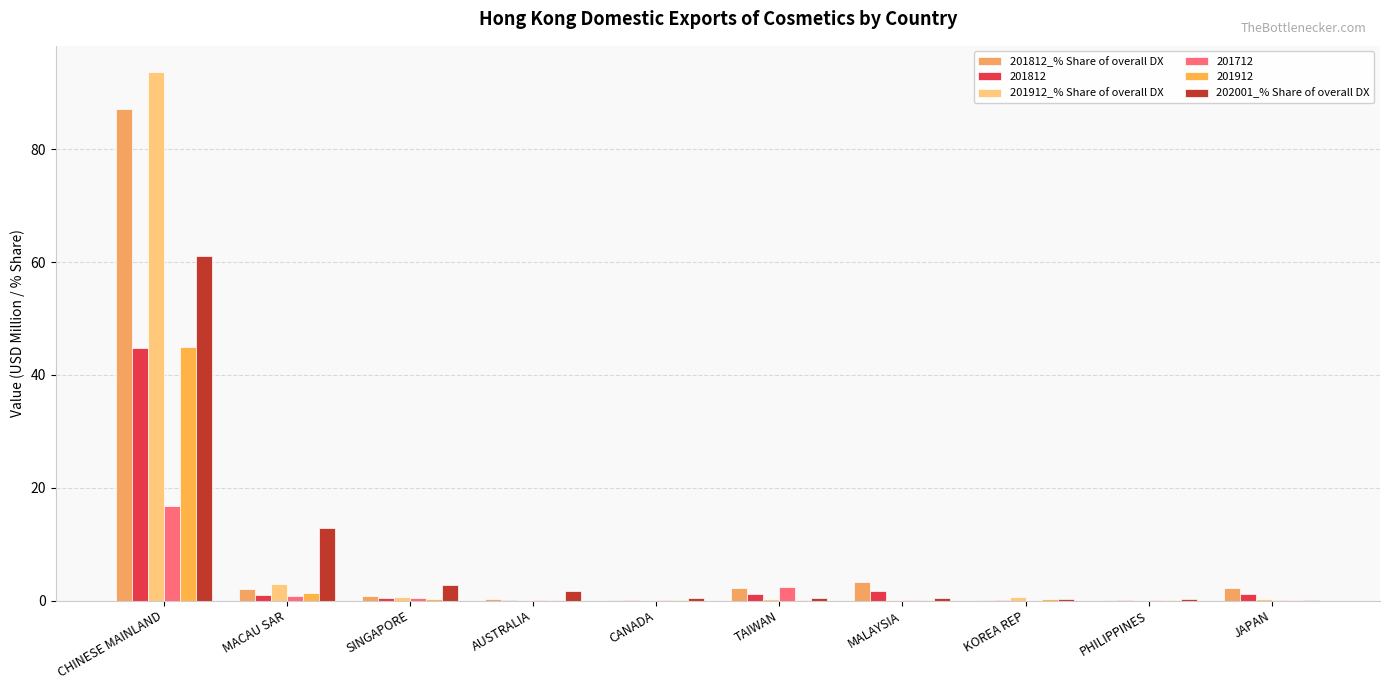

Which series has the widest spread of values?

201912_% Share of overall DX